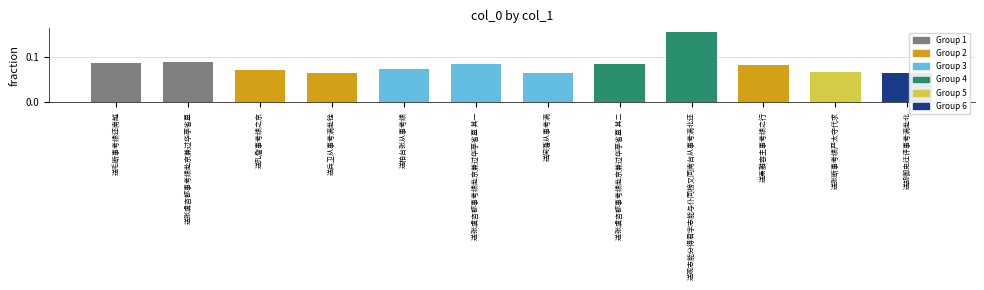

Between 送观志能分得君字志能与仆同榜又同南台从事考满北还 and 送张虞咨都事考绩赴京兼过华亭省墓 其二, which is larger?

送观志能分得君字志能与仆同榜又同南台从事考满北还